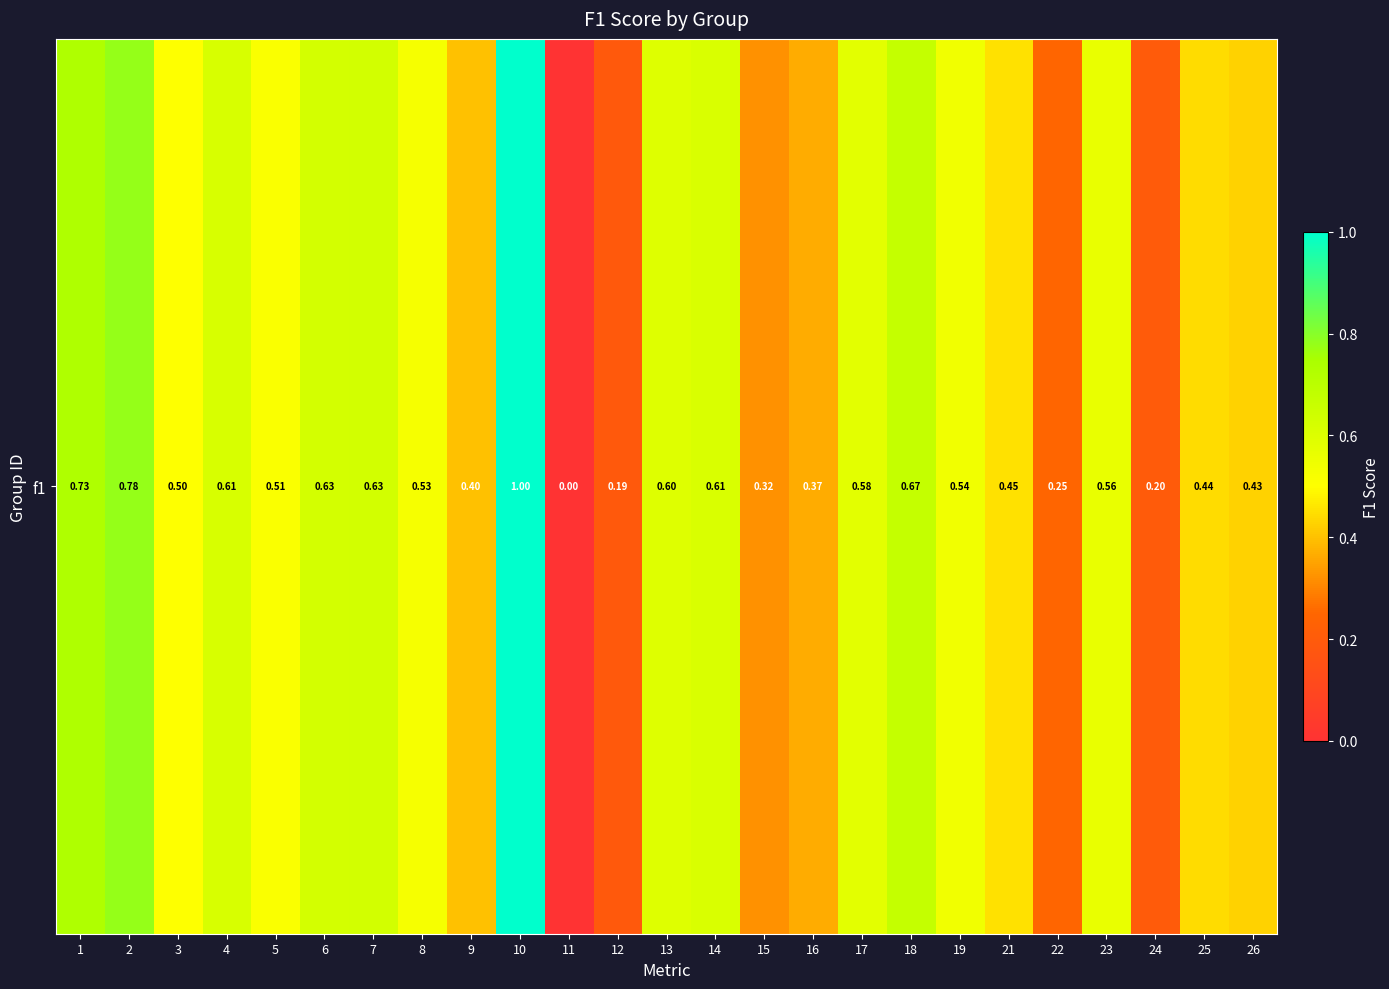

True or false: the data shows 0.6 at 23.

True